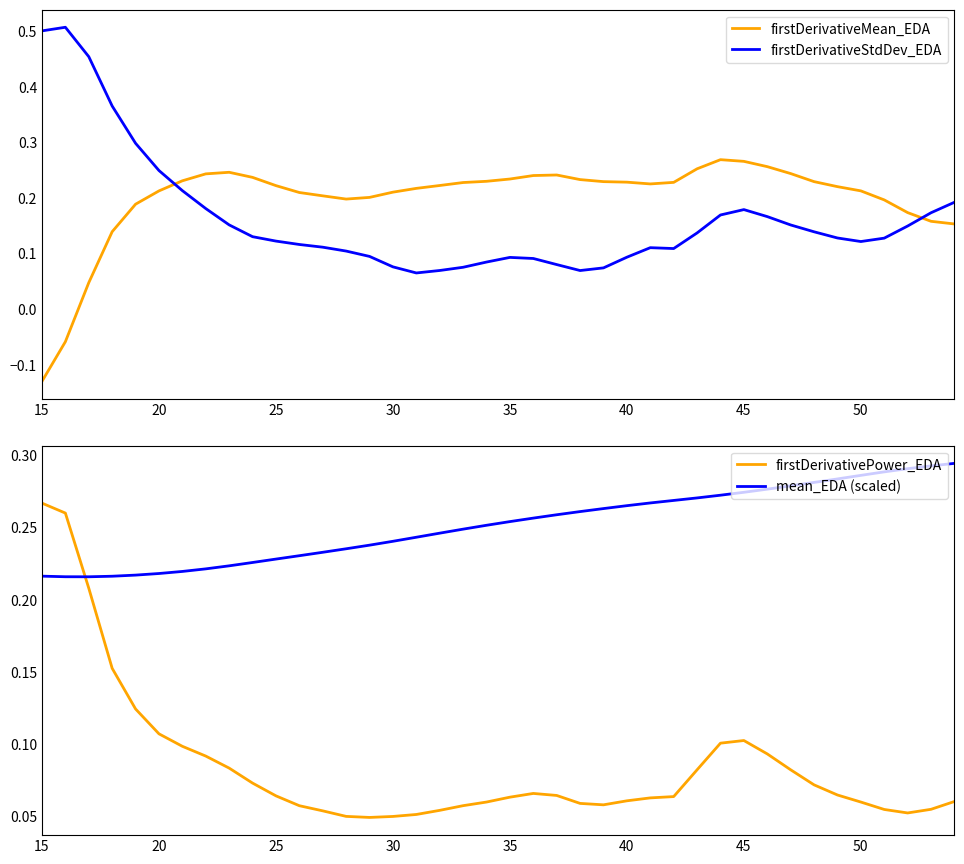

What is the lowest value of the firstDerivativeMean_EDA series?

-0.1